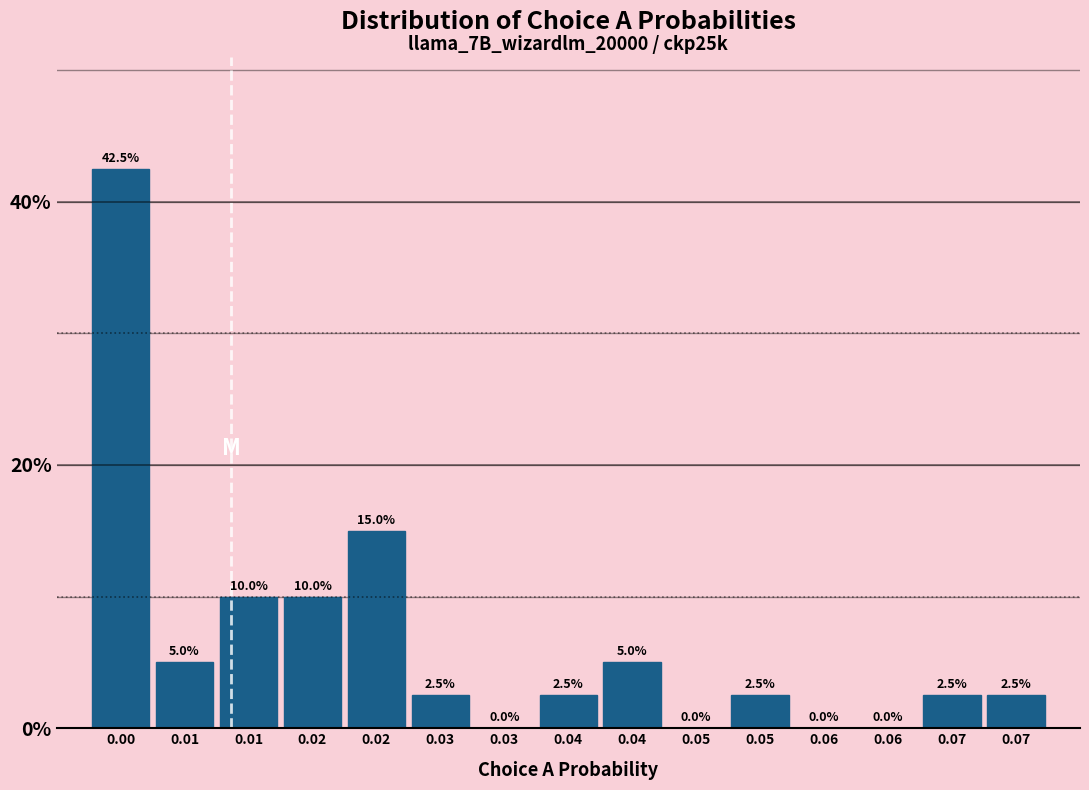

Count the number of categories in the chart.

15